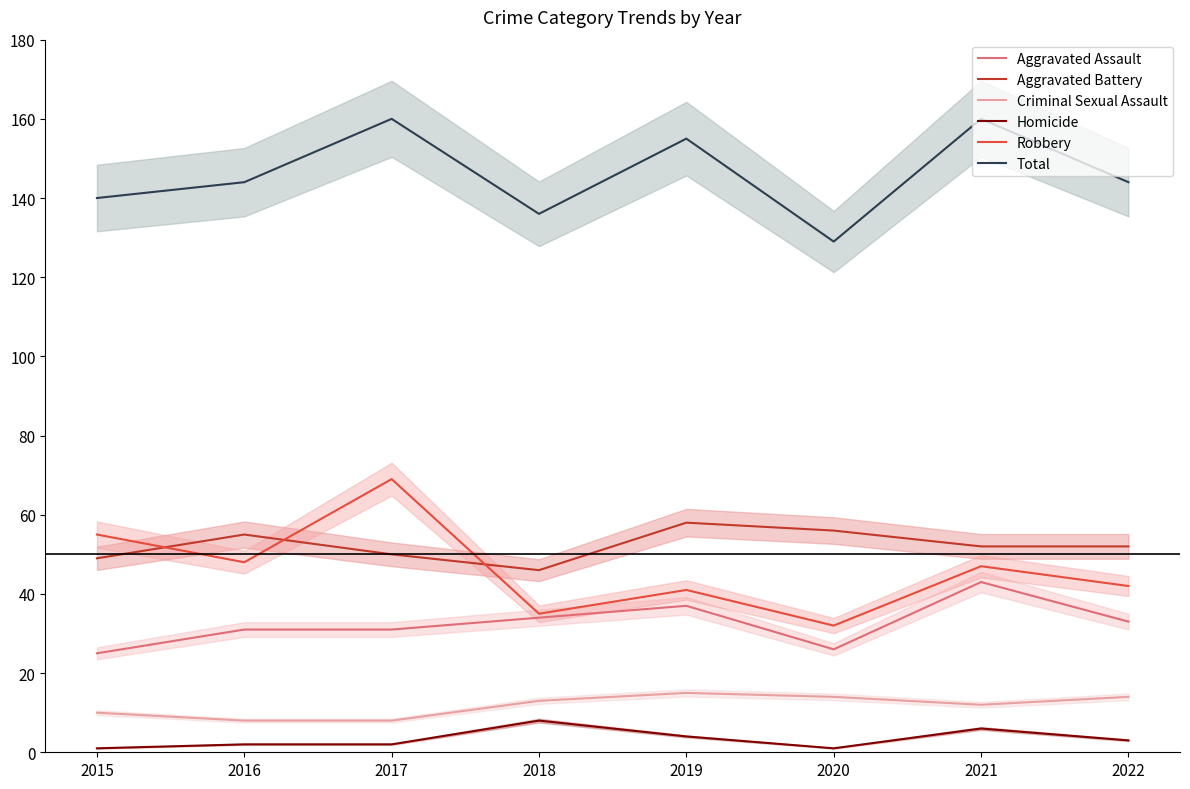

At which label is Total closest to 144?

2016